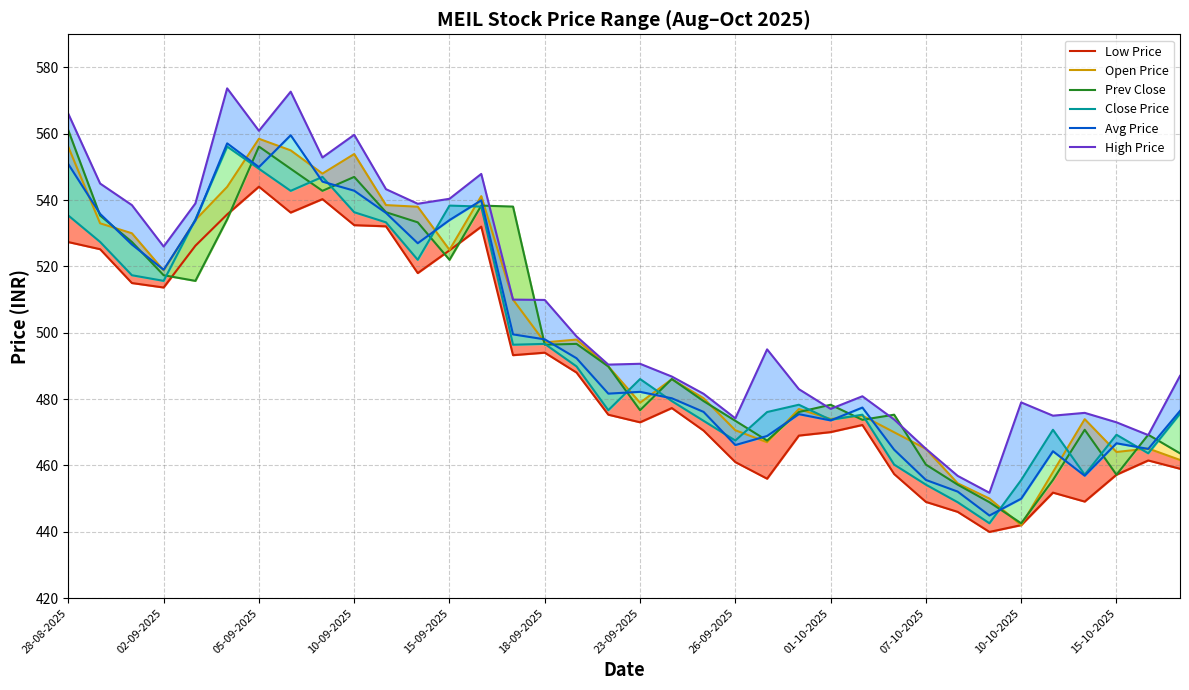

At which label does High Price first exceed 495?

28-08-2025